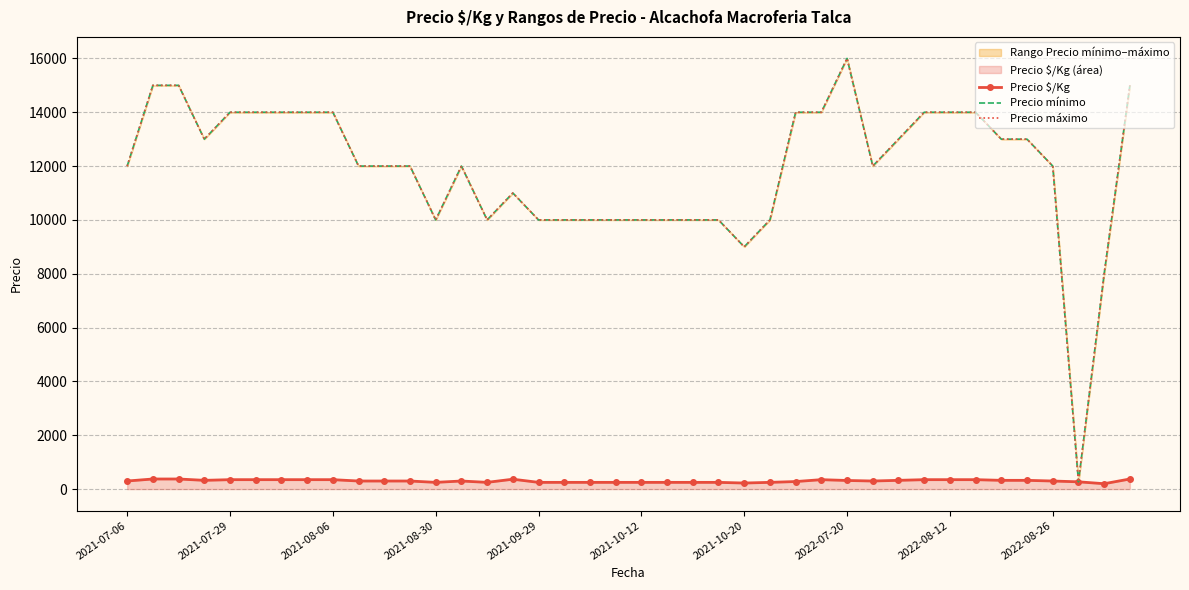

True or false: Precio $/Kg and Precio máximo cross at least once.

False